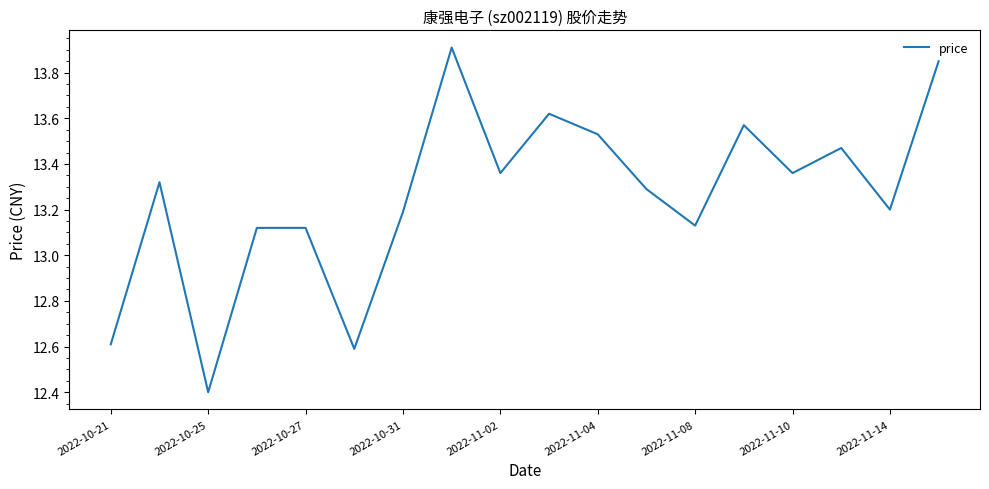

True or false: there are more than 2 points higher than both neighbors.

True